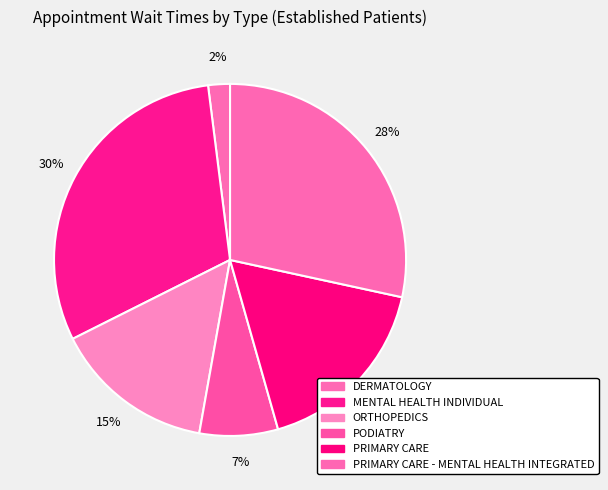

To the nearest percent, what portion does PRIMARY CARE represent?

17%